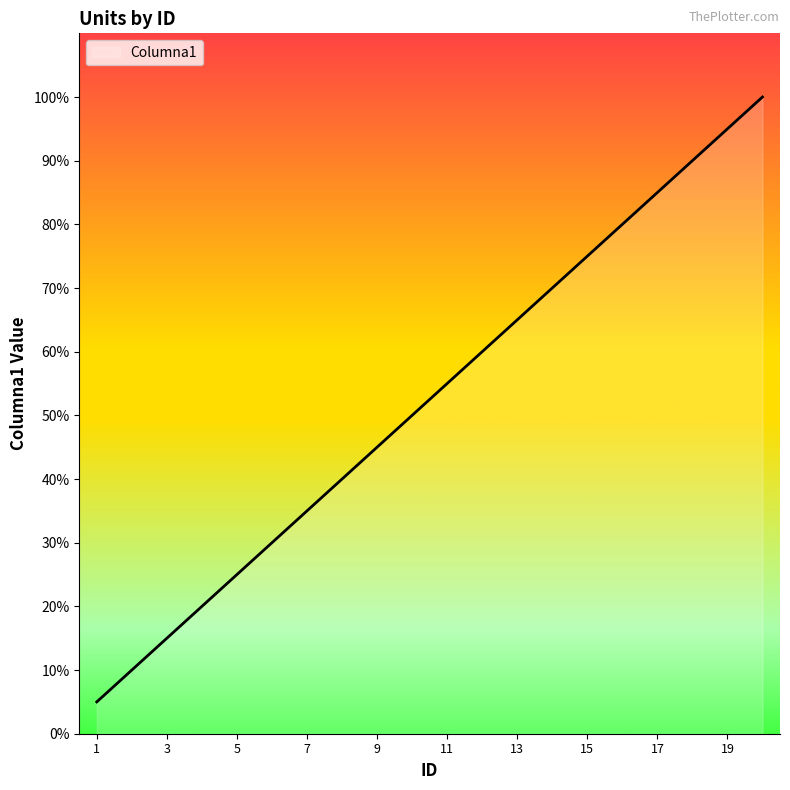

Is this an area chart (filled region under the line)?

Yes